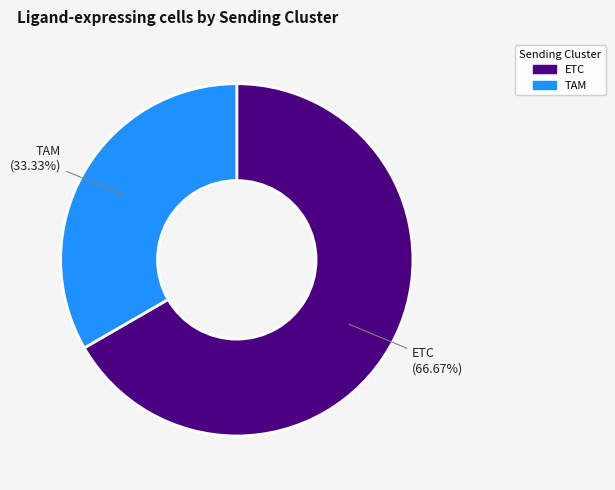

Which category has the smallest portion of the pie?

TAM